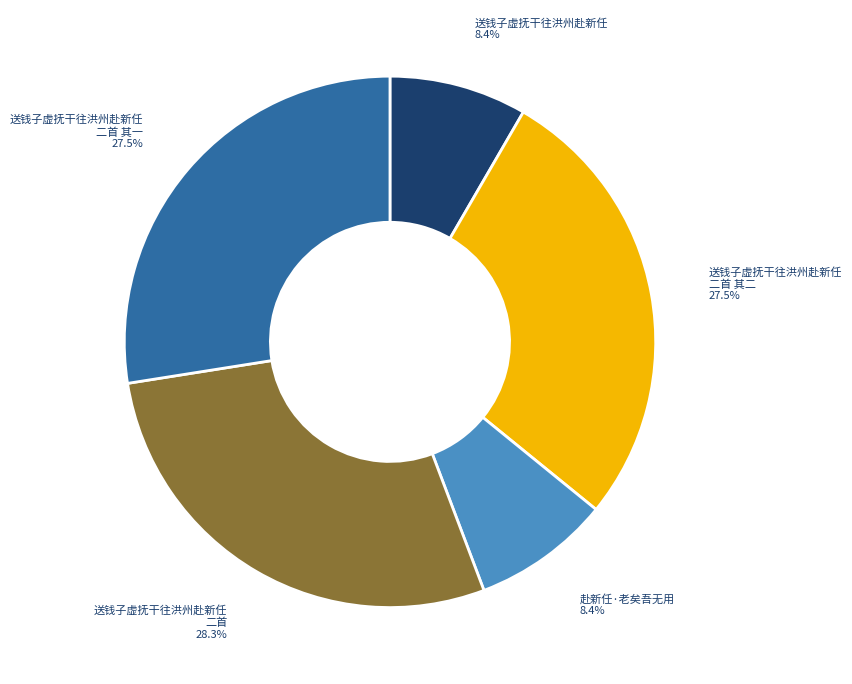

Does any single category account for the majority?

No